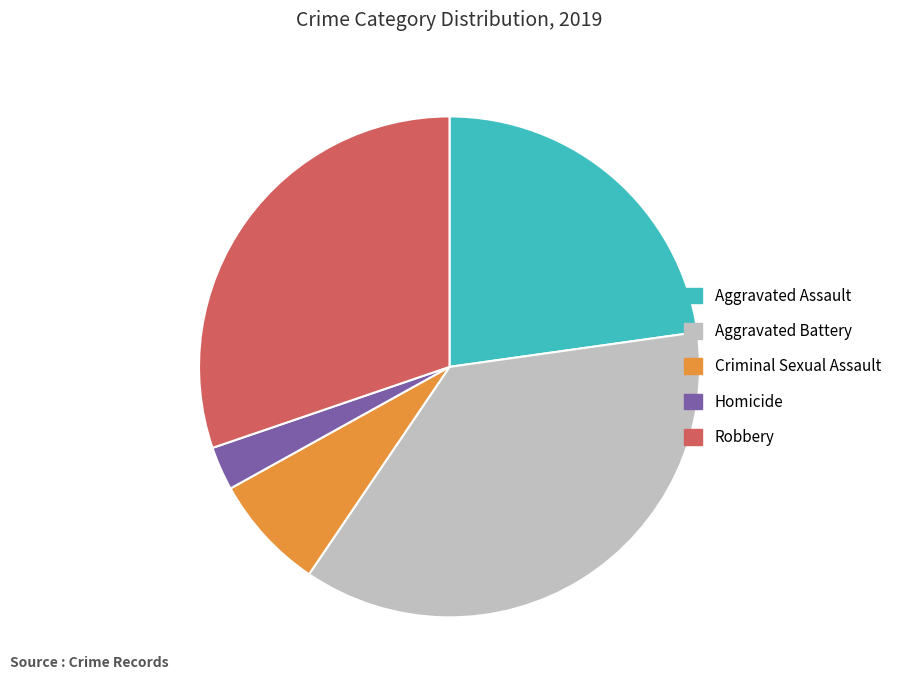

Do Aggravated Assault and Aggravated Battery together represent more than half of the pie?

Yes